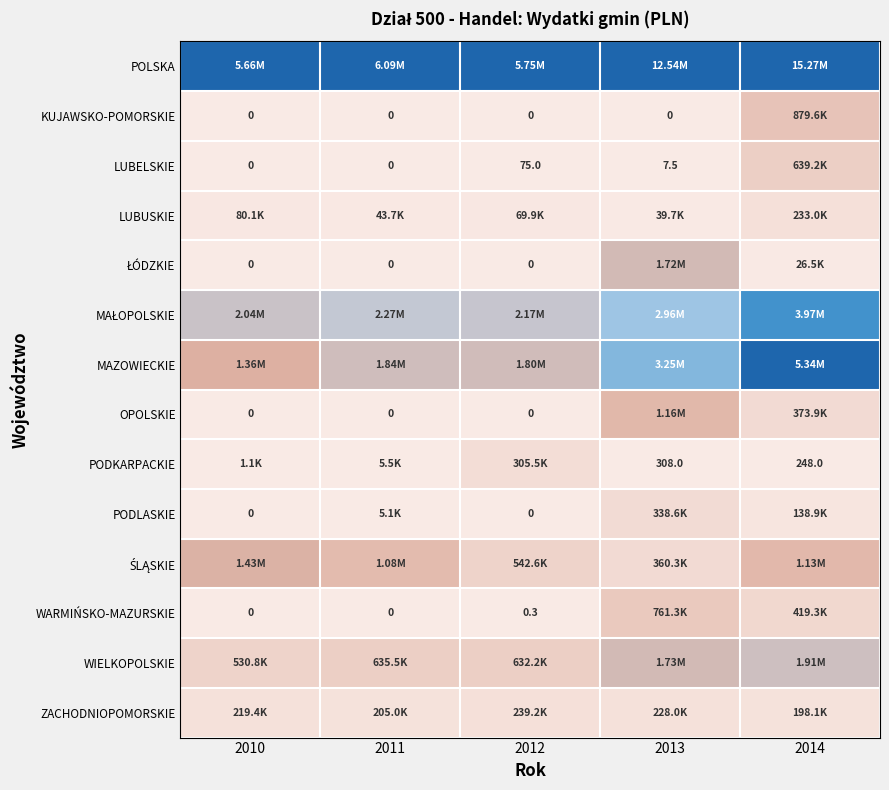

Rank the series at 2012 from lowest to highest value.

KUJAWSKO-POMORSKIE, ŁÓDZKIE, OPOLSKIE, PODLASKIE, WARMIŃSKO-MAZURSKIE, LUBELSKIE, LUBUSKIE, ZACHODNIOPOMORSKIE, PODKARPACKIE, ŚLĄSKIE, WIELKOPOLSKIE, MAZOWIECKIE, MAŁOPOLSKIE, POLSKA